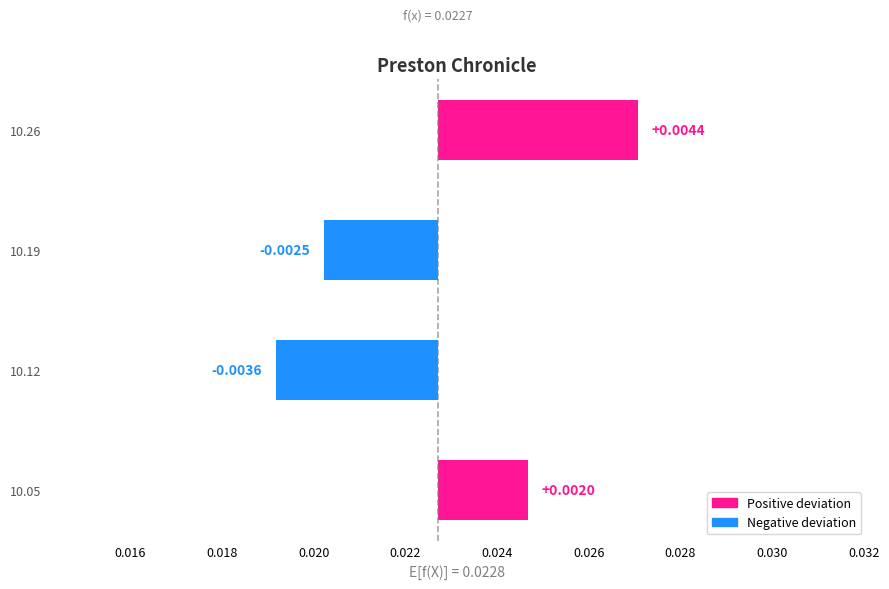

Does the chart contain any negative values?

Yes